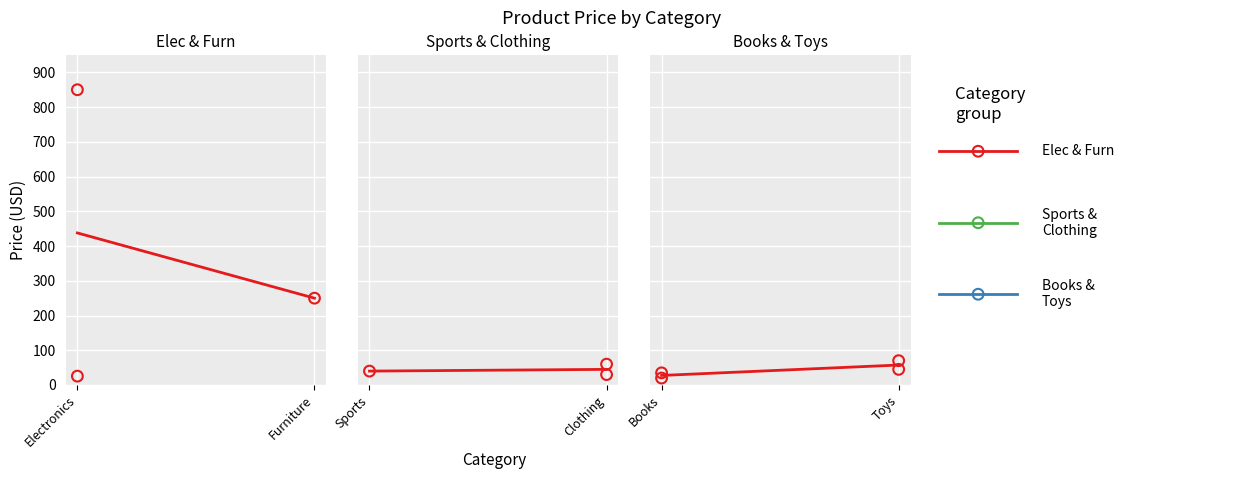

At how many categories does at least one series exceed 833?

1